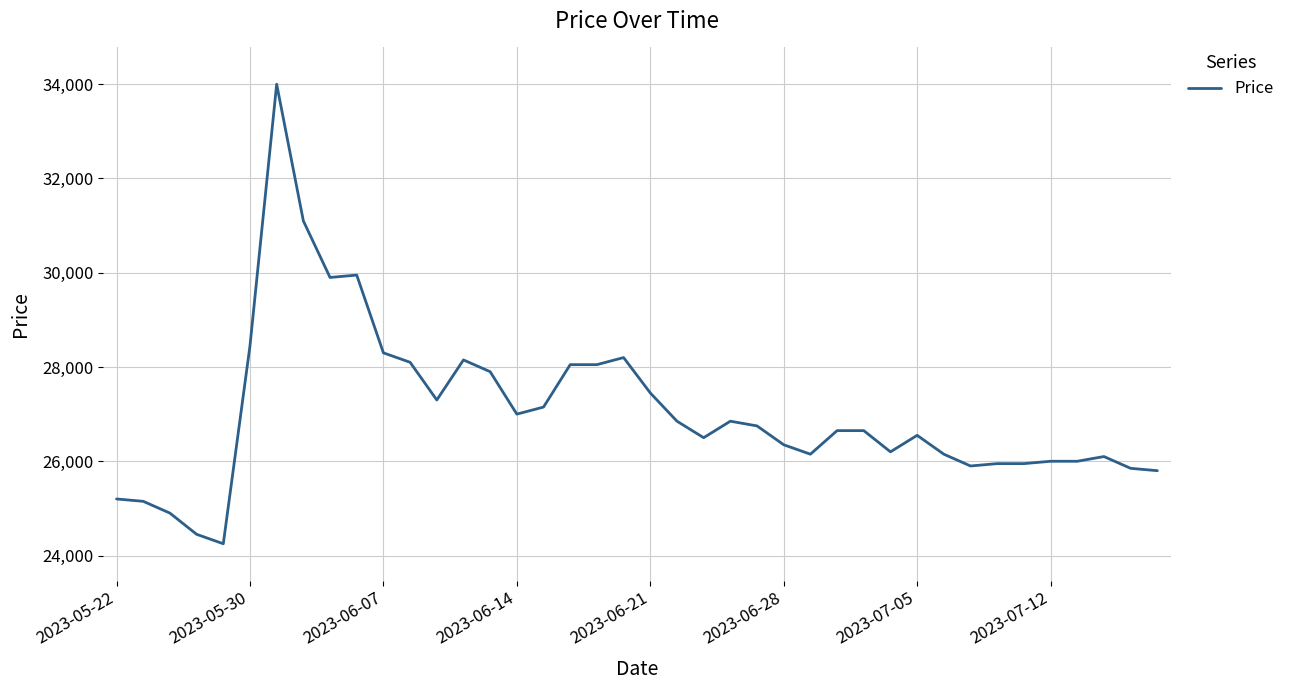

What is the minimum value shown in the chart?

24250